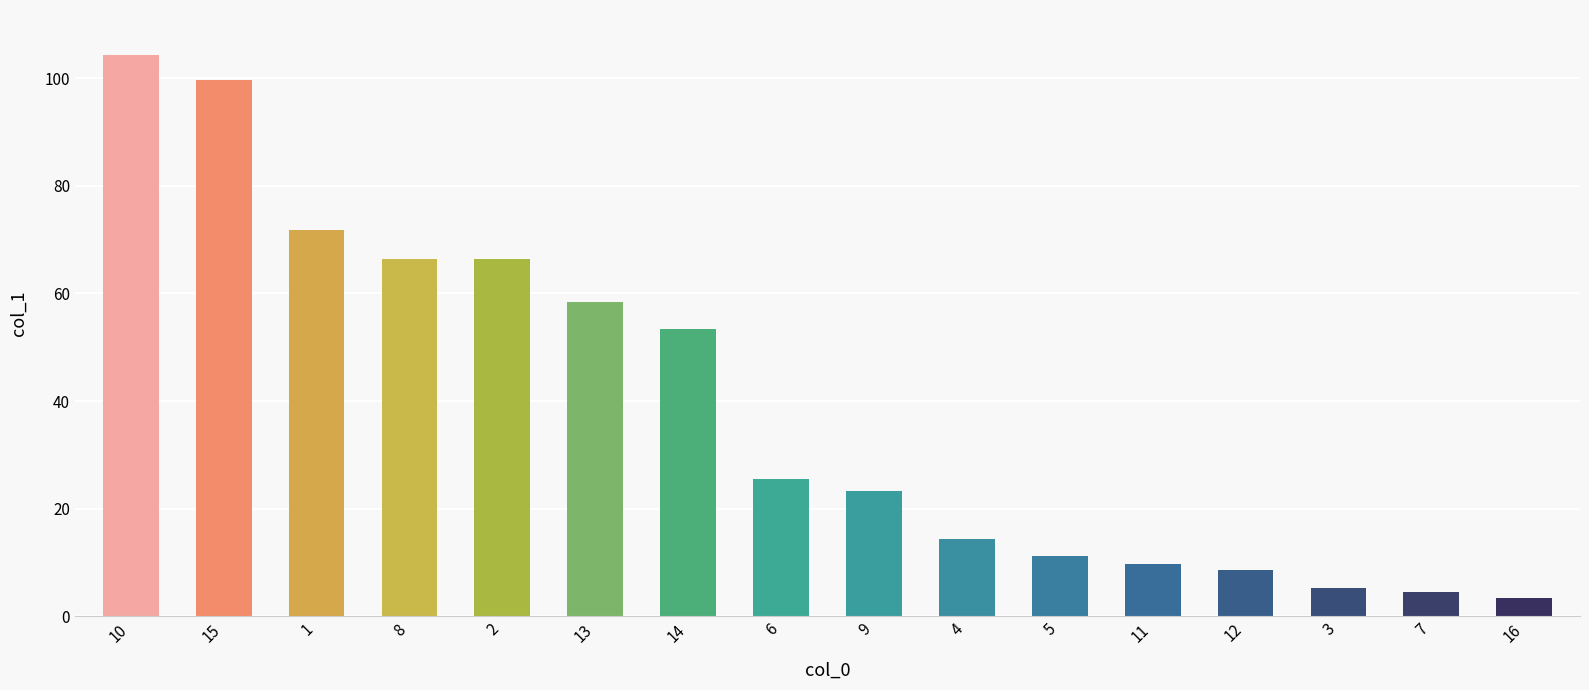

Read the value at 1.

71.8